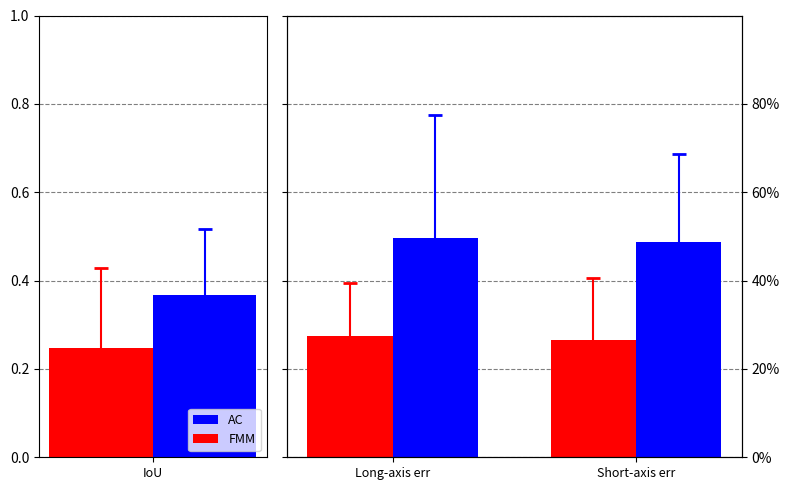

Is the value of AC at Long-axis err greater than the value of FMM at Long-axis err?

Yes